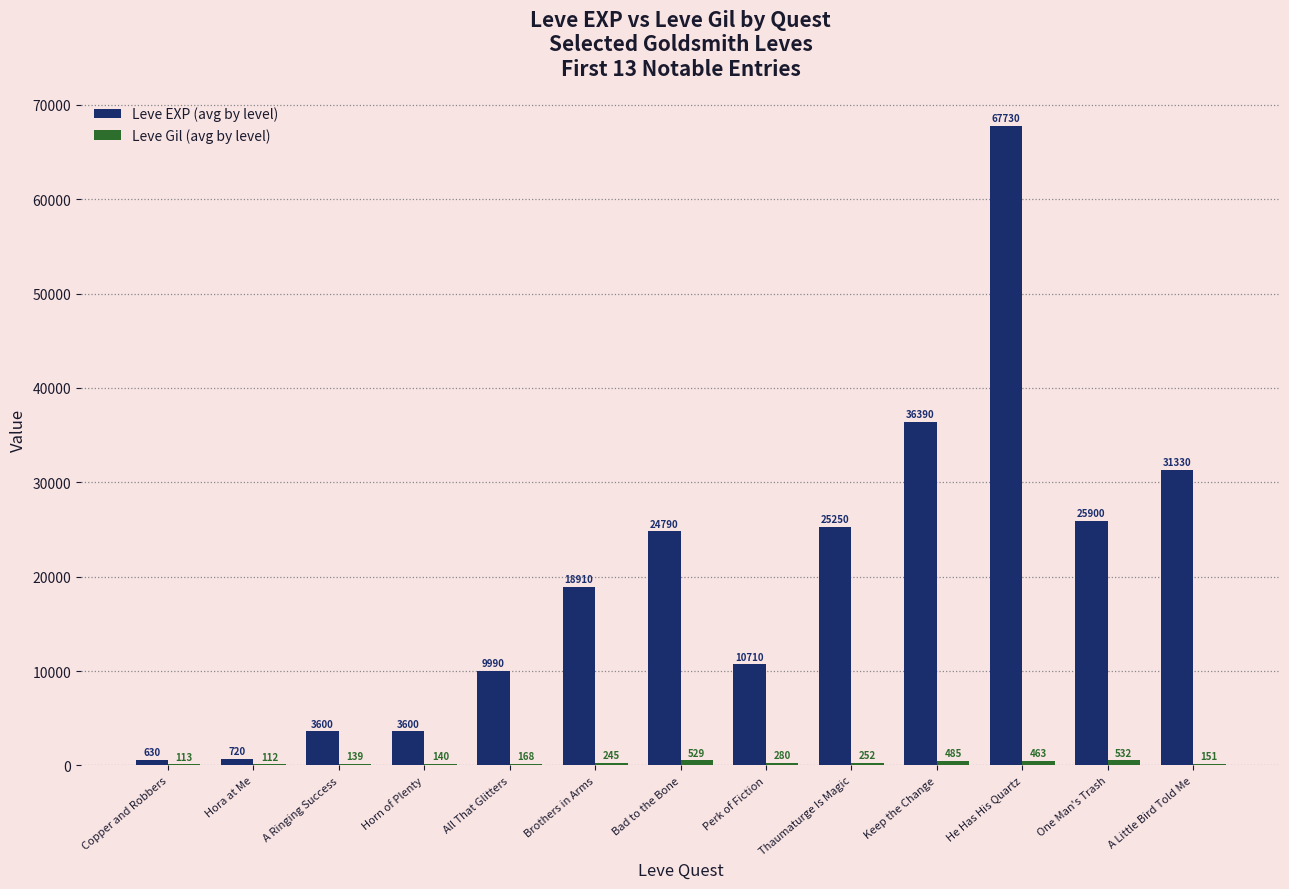

Which category has the highest value in the Leve EXP (avg by level) series?

He Has His Quartz